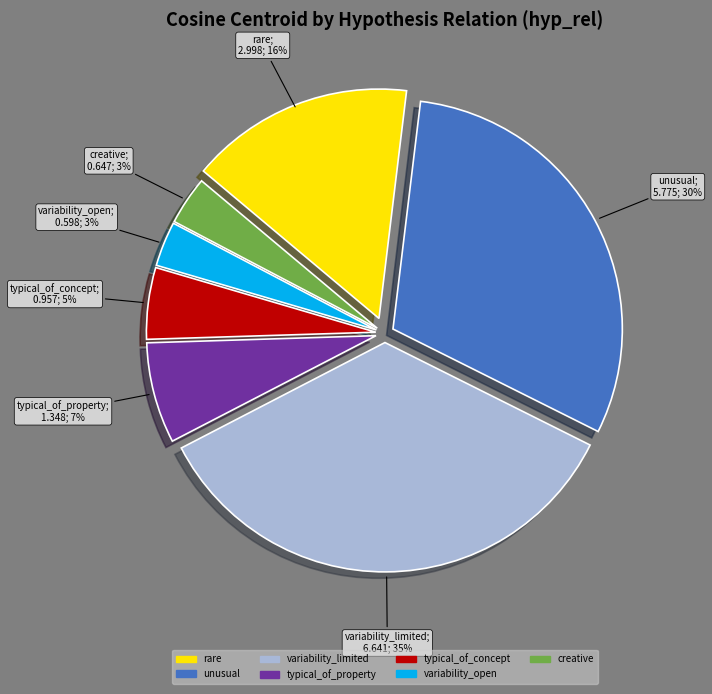

Is the sum of typical_of_concept and typical_of_property greater than half?

No